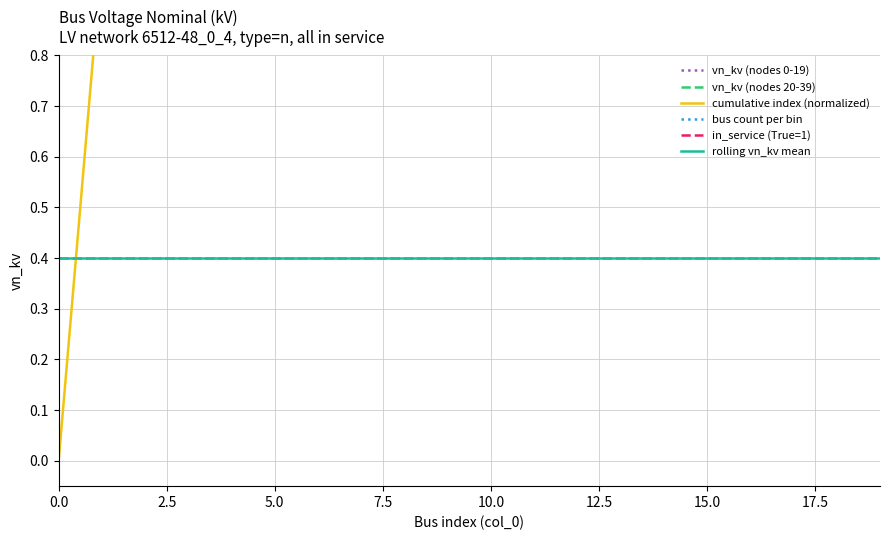

What are all the series names shown in the legend?

vn_kv (nodes 0-19), vn_kv (nodes 20-39), cumulative index (normalized), bus count per bin, in_service (True=1), rolling vn_kv mean